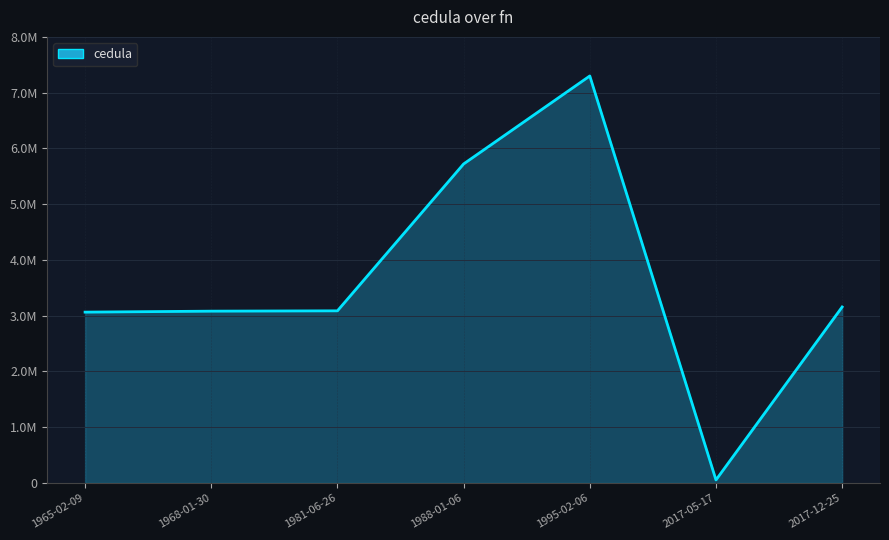

Reading left to right, what are all the values shown in this chart?

1965-02-09=3064080	1968-01-30=3081530	1981-06-26=3087356	1988-01-06=5721370	1995-02-06=7299294	2017-05-17=54611	2017-12-25=3156545